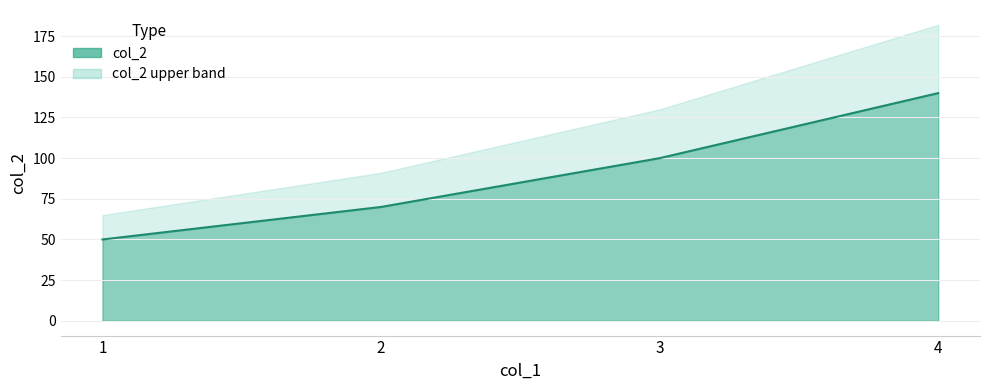

What is the minimum value shown in the chart?

50